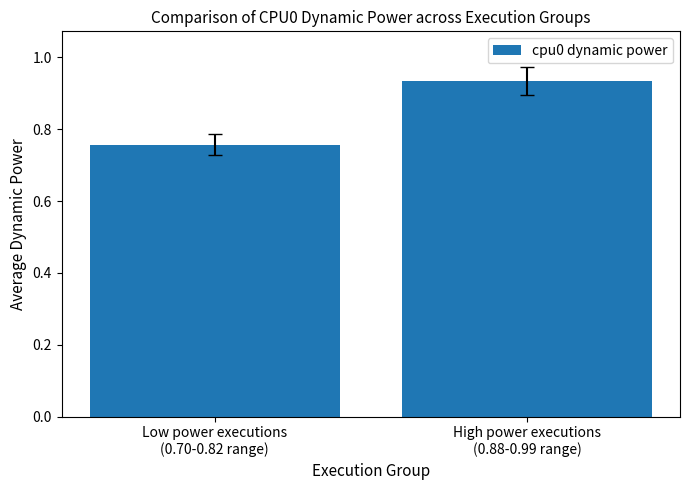

Which has a higher value, High power executions
(0.88-0.99 range) or Low power executions
(0.70-0.82 range)?

High power executions
(0.88-0.99 range)